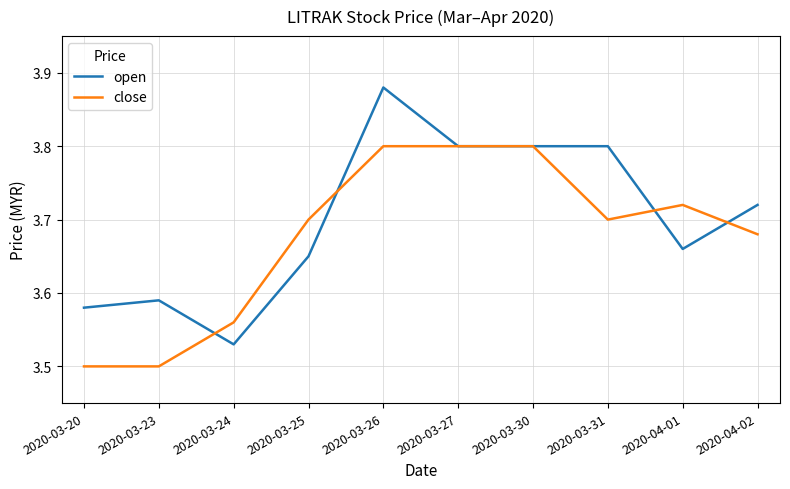

Rank the series by their average value, from highest to lowest.

open, close